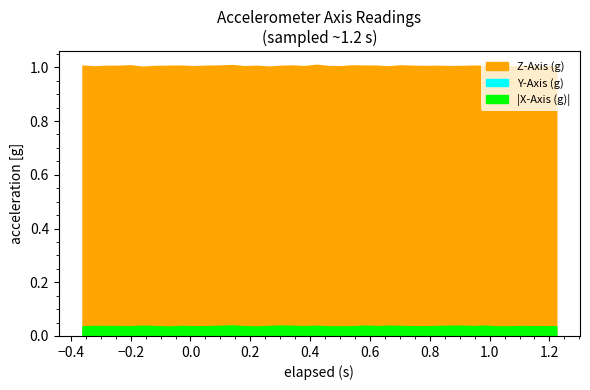

Rank the series at 38 from highest to lowest value.

Z-Axis (g), Y-Axis (g), X-Axis (g)